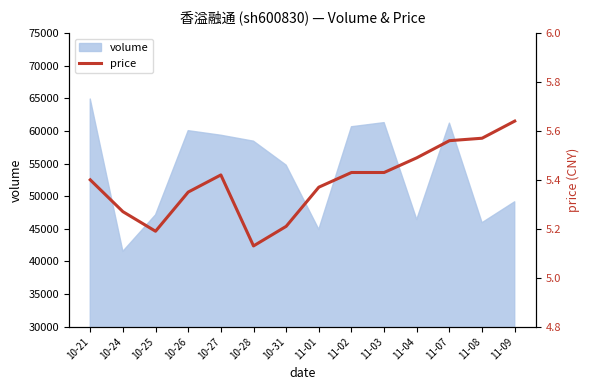

Reading right to left, list all the values displayed in this chart.

5.6	5.6	5.6	5.5	5.4	5.4	5.4	5.2	5.1	5.4	5.3	5.2	5.3	5.4